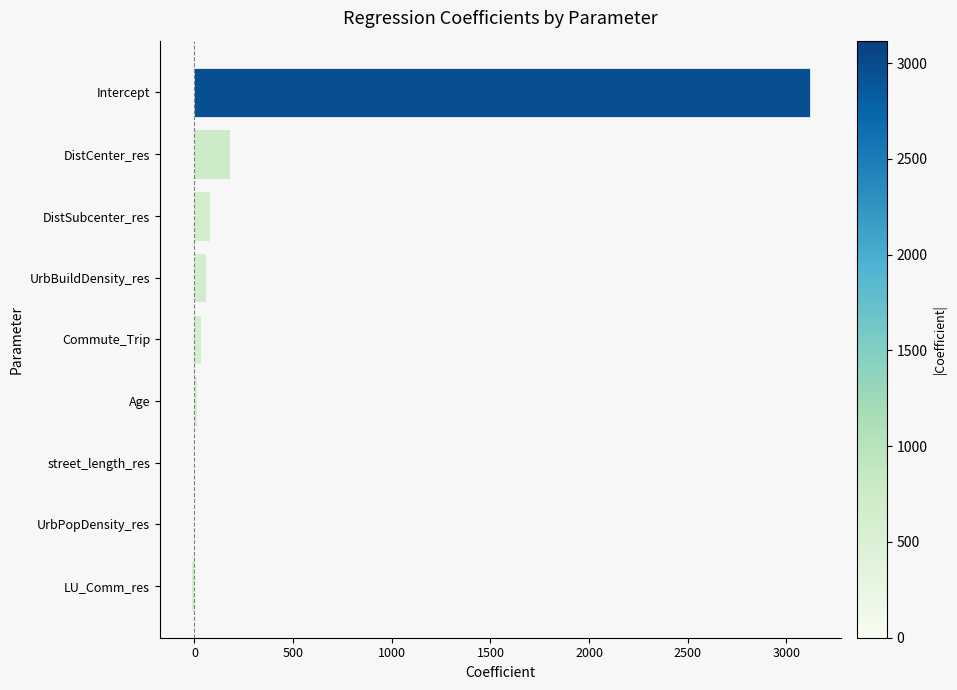

The value at DistSubcenter_res is 77.2. True or false?

True